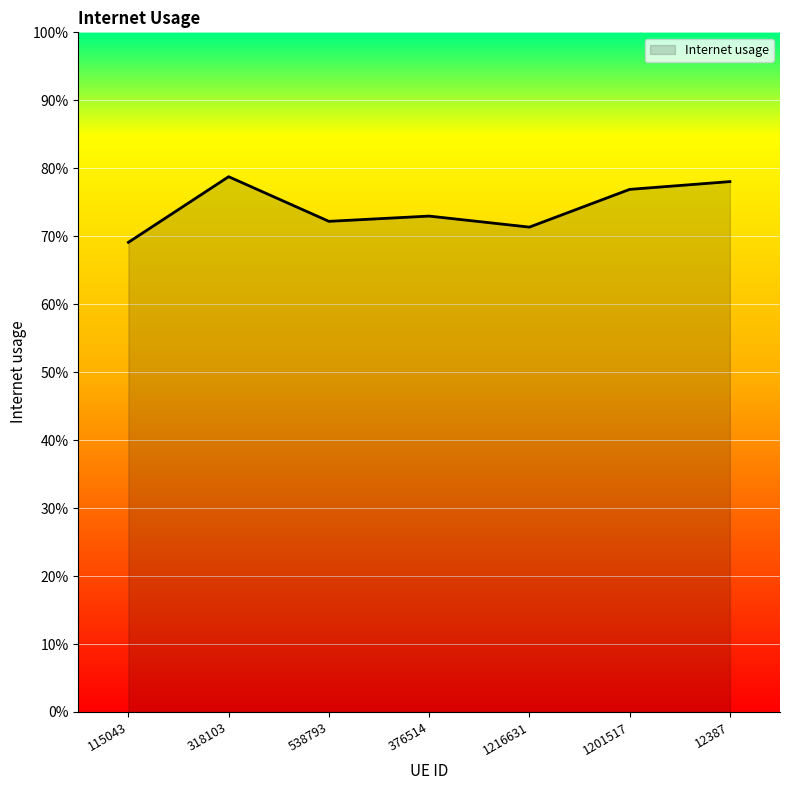

Is this an area chart (filled region under the line)?

Yes